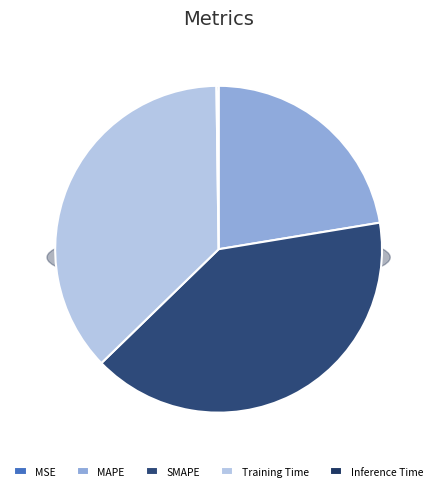

Do Training Time and Inference Time together represent more than half of the pie?

No